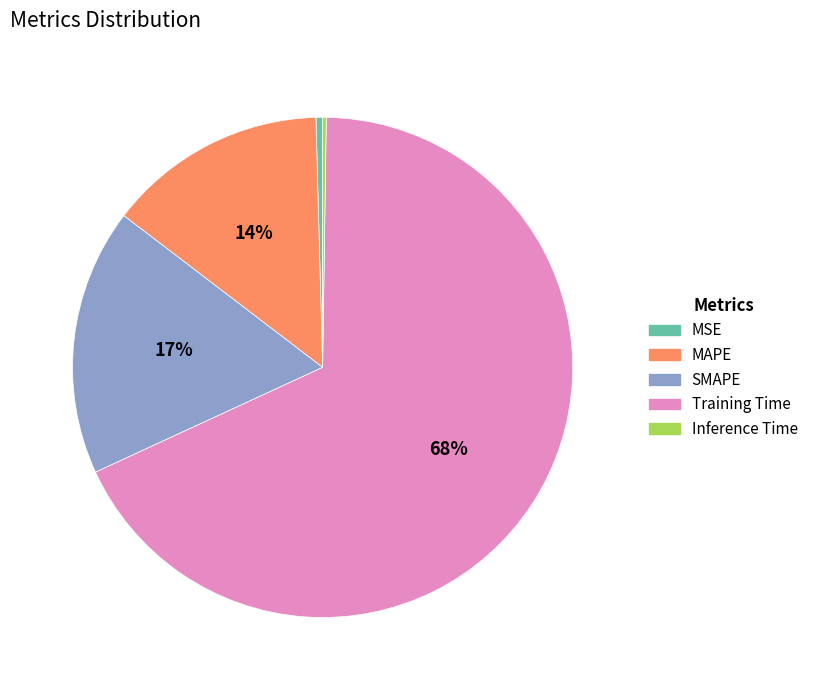

What percentage is the MAPE slice, to the nearest percent?

14%